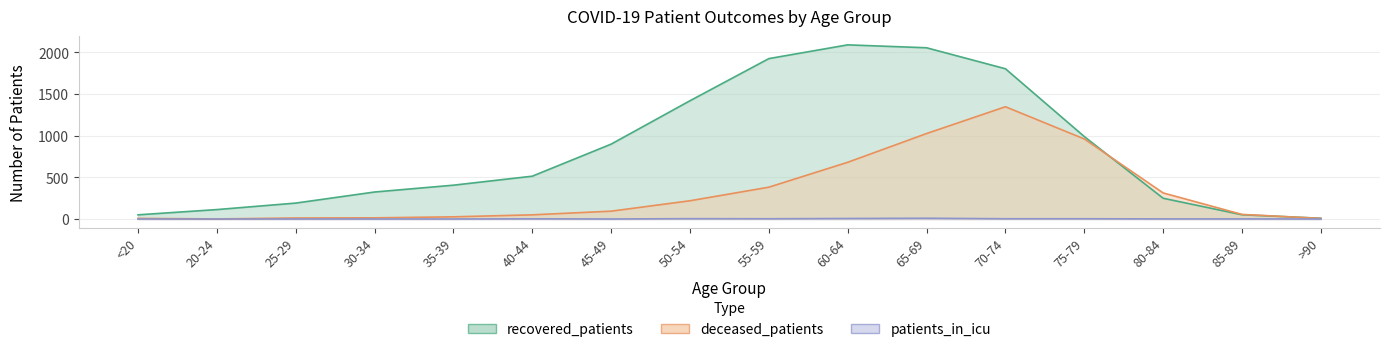

How many lines are shown in the chart?

3